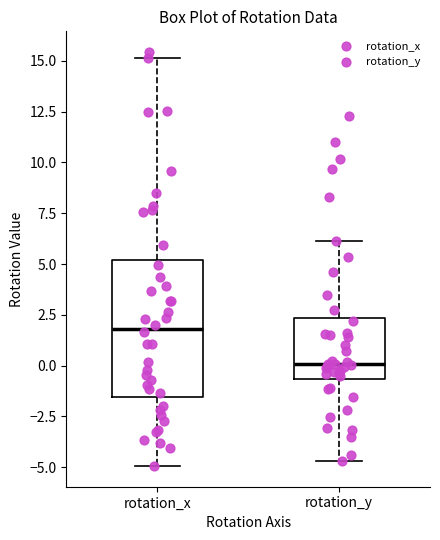

Reading left to right, read every box against the y-axis: the position of its median line, the range the box covers, and the ends of its whiskers. The values are not printed on the chart, so give them approximately, as read against the axis.

rotation_x: median 2.0, box -1.5 to 5.0, whiskers -5.0 to 15.0
rotation_y: median 0.0, box -0.5 to 2.5, whiskers -4.5 to 6.0